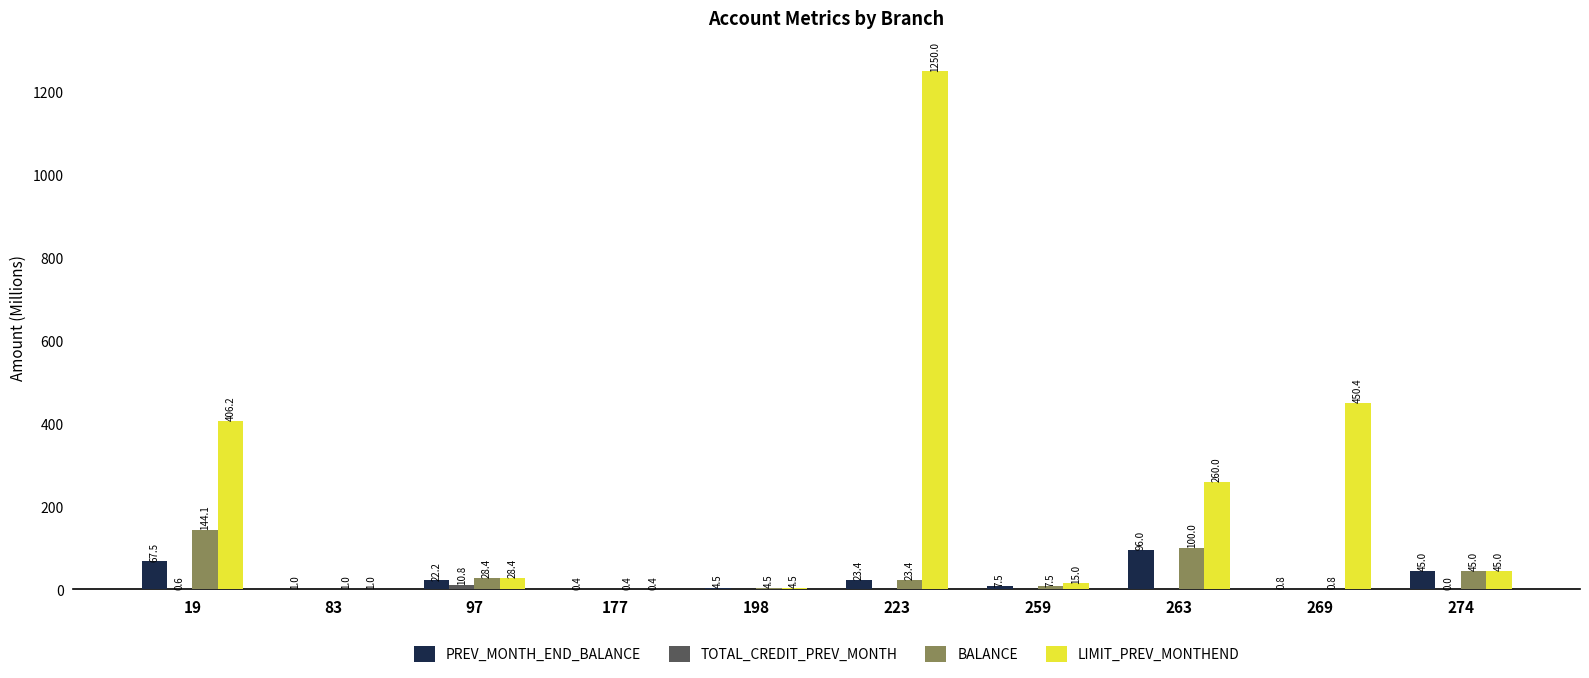

The LIMIT_PREV_MONTHEND series shows 450.4 at 269. True or false?

True